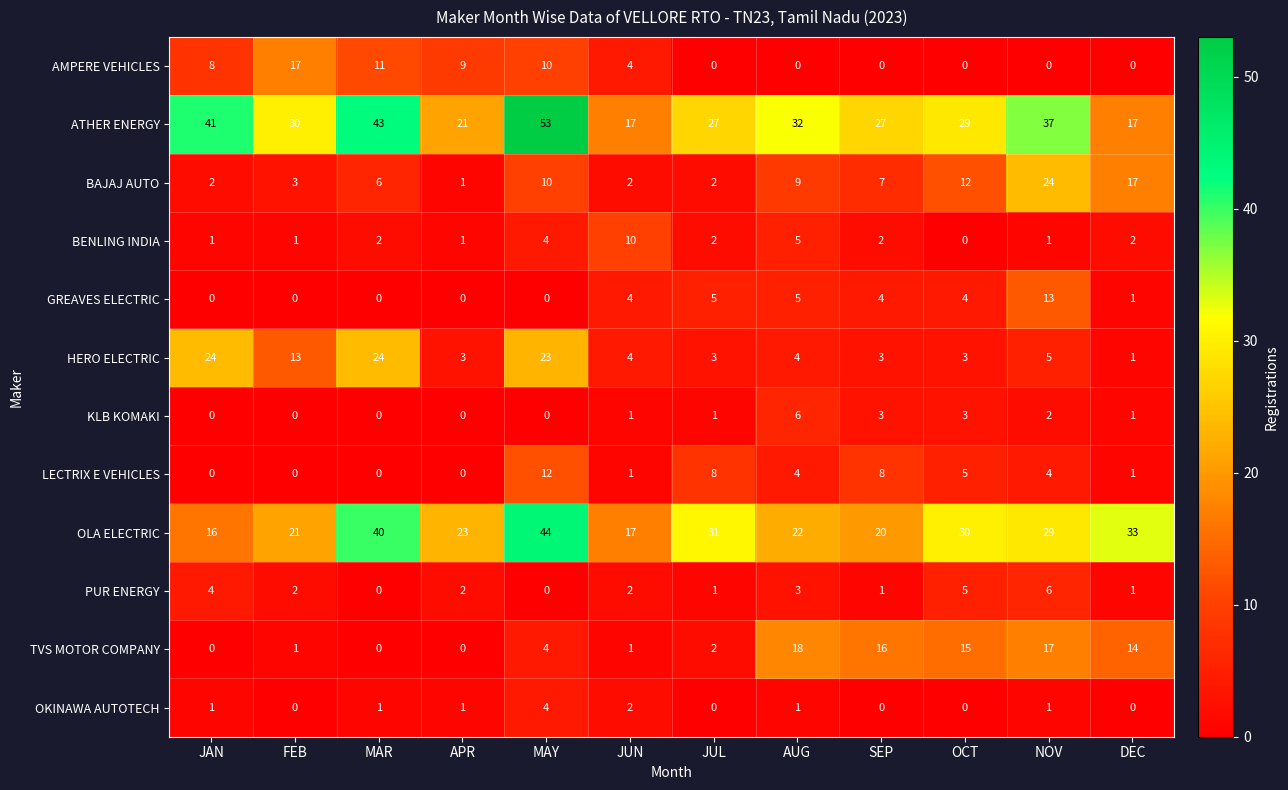

What is the greatest value displayed?

53